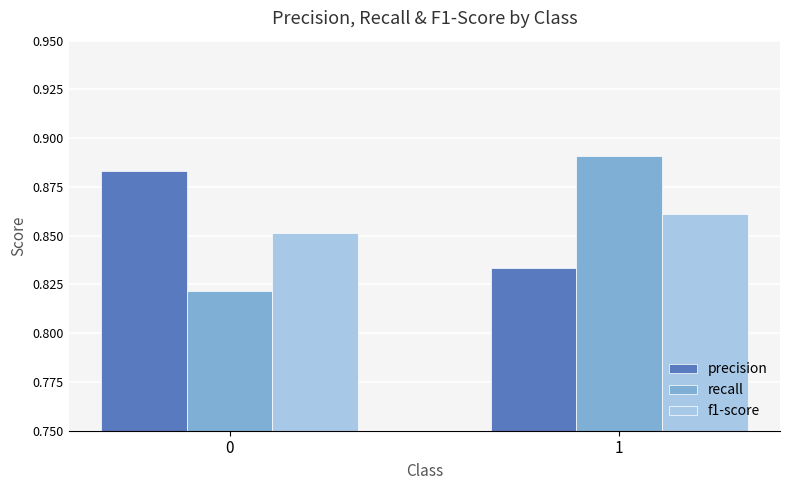

Are the bars grouped side by side (vs. stacked)?

Yes